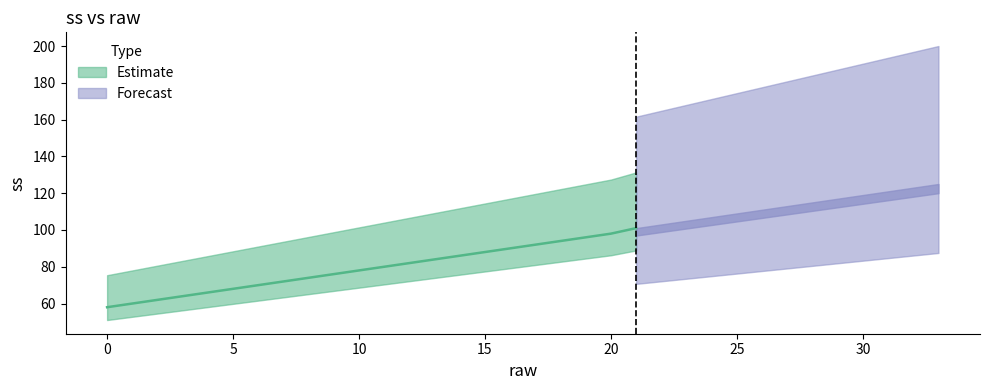

What is the difference between the maximum and minimum values?

67